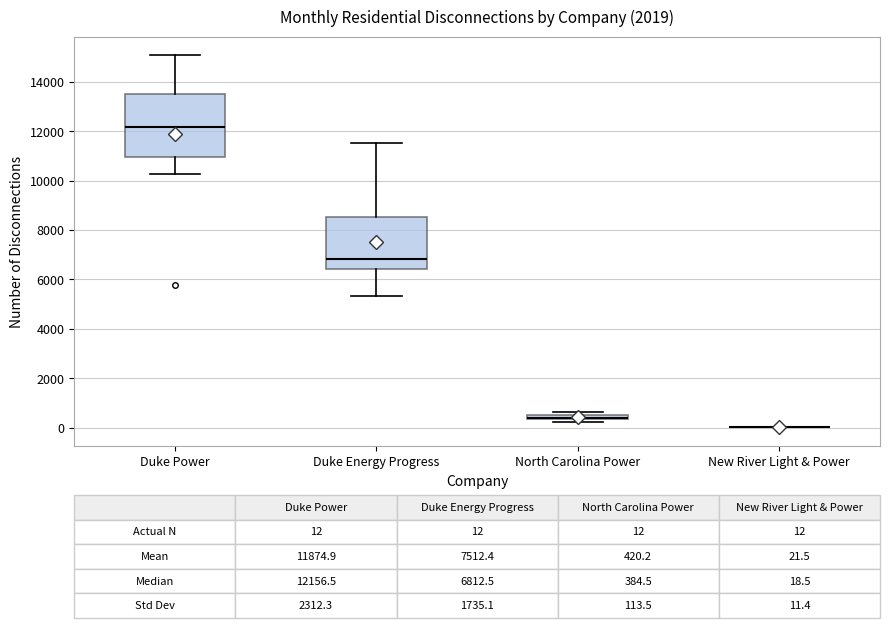

Comparing the boxes themselves (not the whiskers), which one is the tallest?

Duke Power